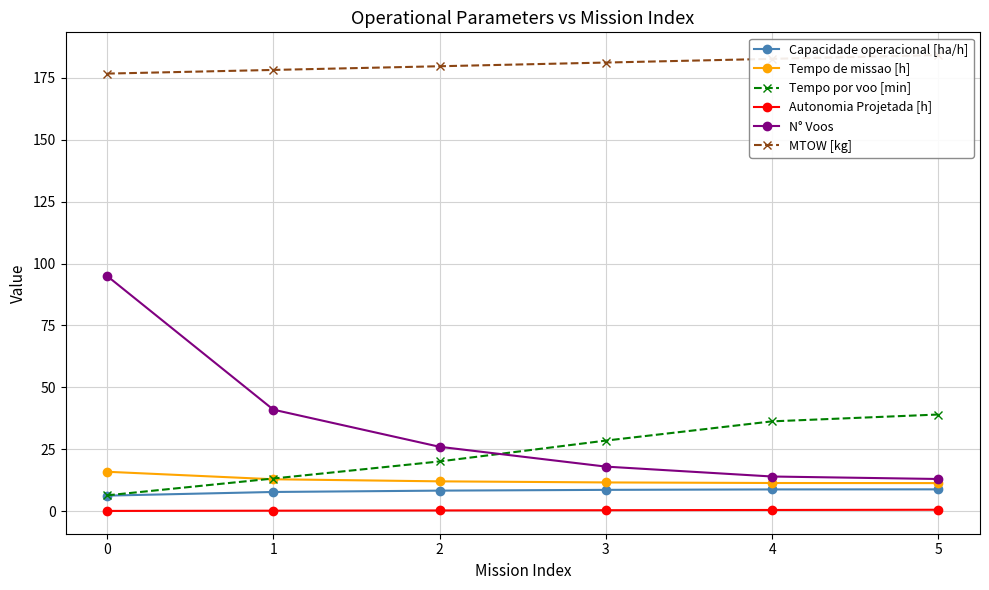

Does the chart display data point markers on the line(s)?

Yes